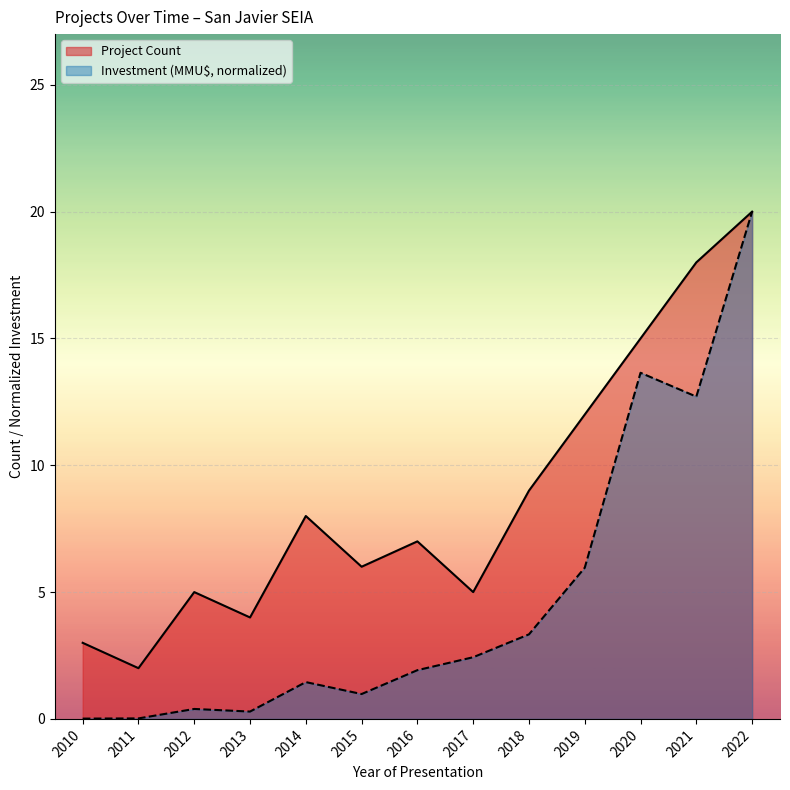

Which category has the highest value in the Project Count series?

2022